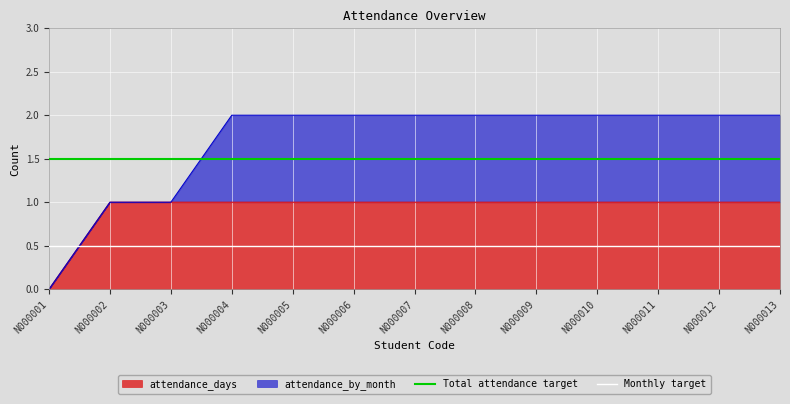

The attendance_days series shows 1 at N000006. True or false?

True